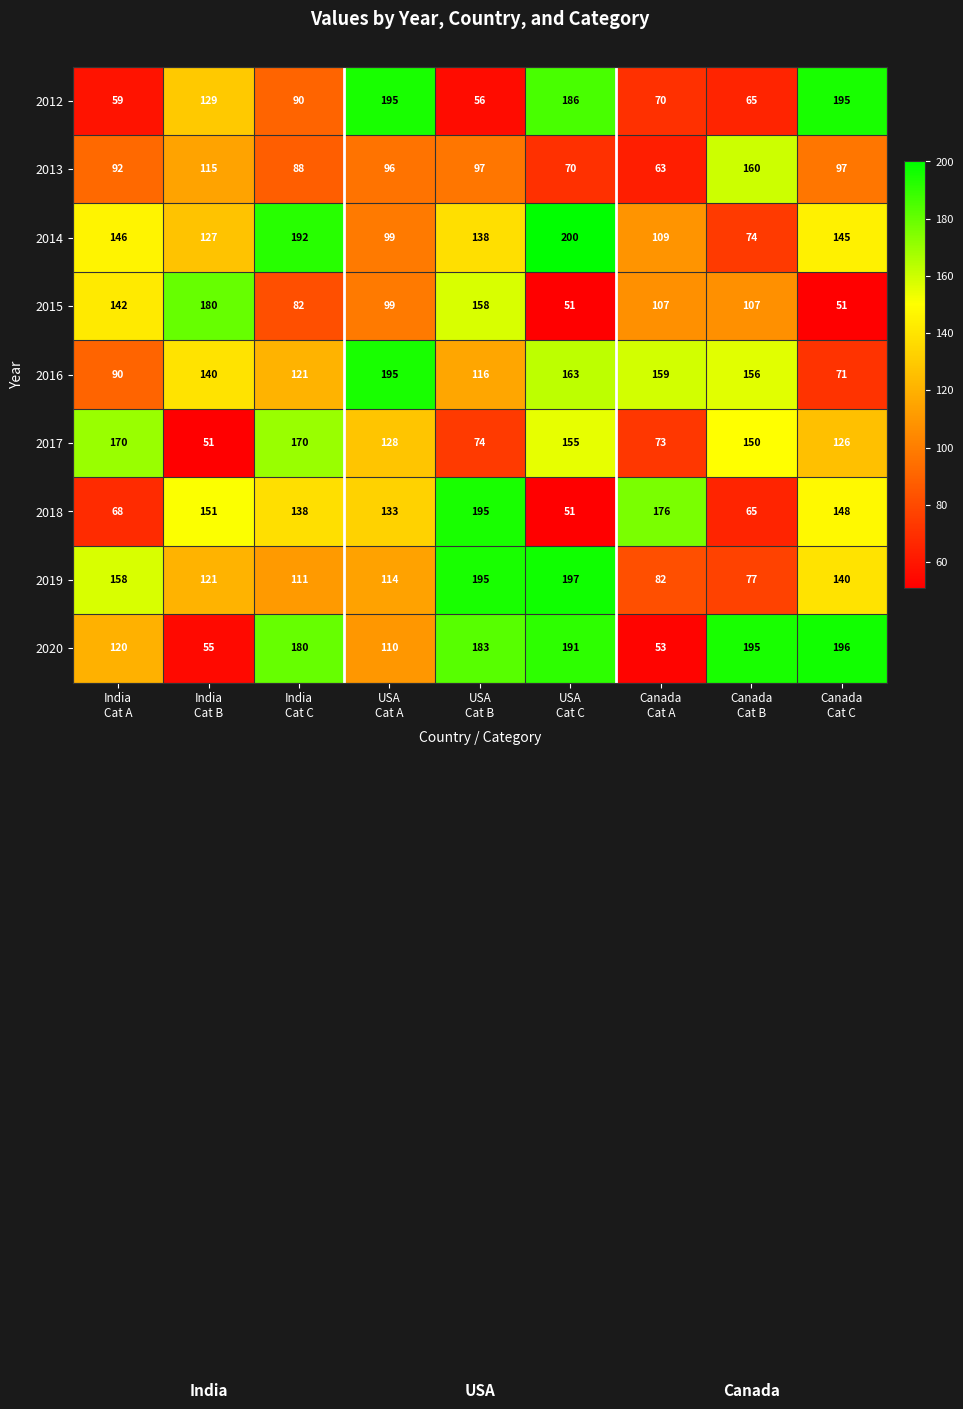

Which series changed the most between USA
Cat A and Canada
Cat A?

2012